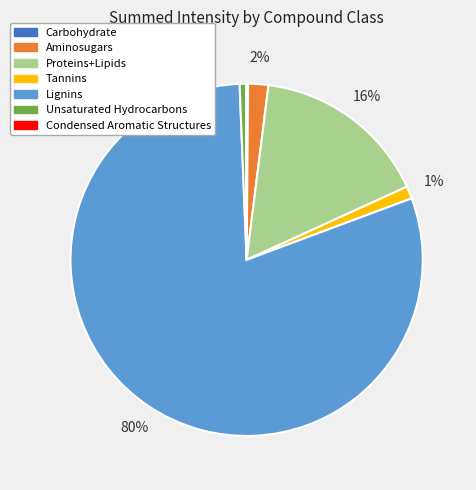

What is the largest slice in the pie chart?

Lignins